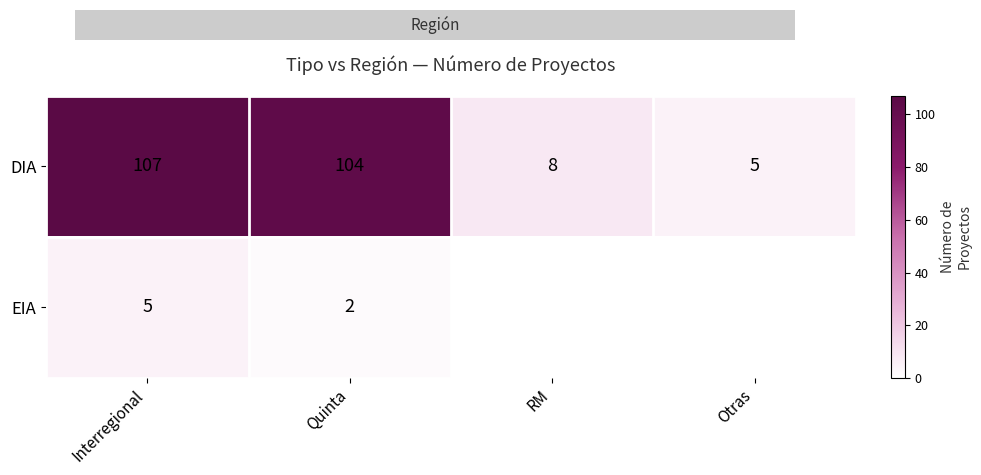

True or false: EIA has a value of 3 at Quinta.

False